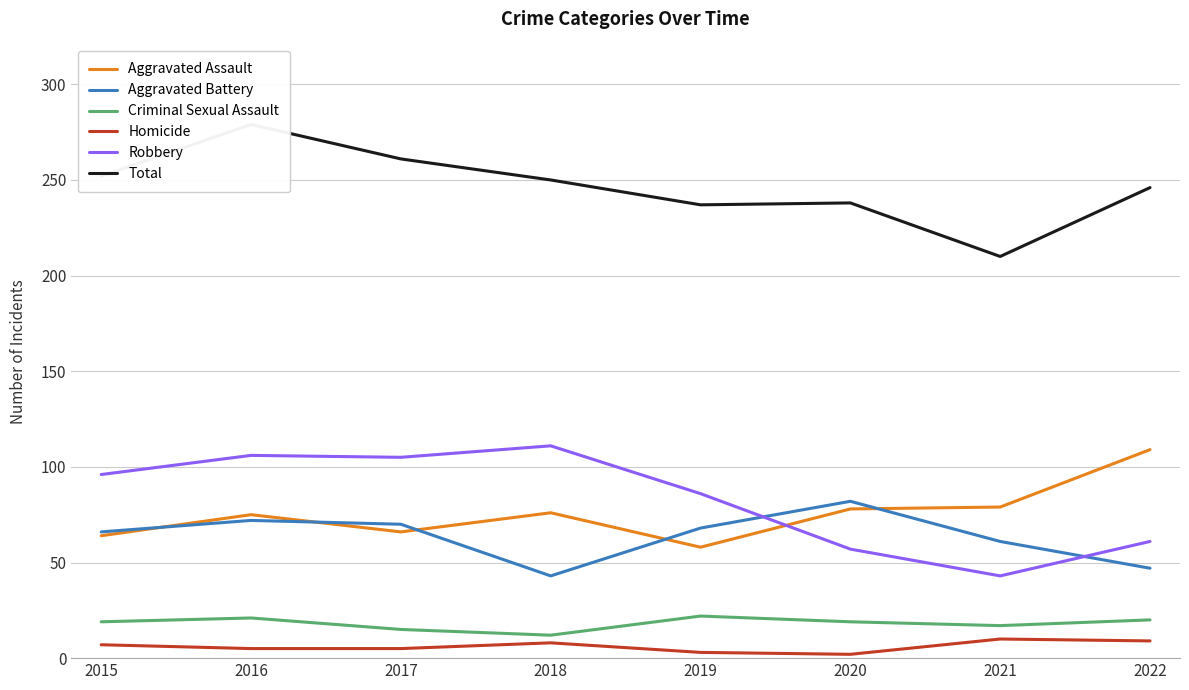

At 2021, list the series in order from smallest to largest.

Homicide, Criminal Sexual Assault, Robbery, Aggravated Battery, Aggravated Assault, Total